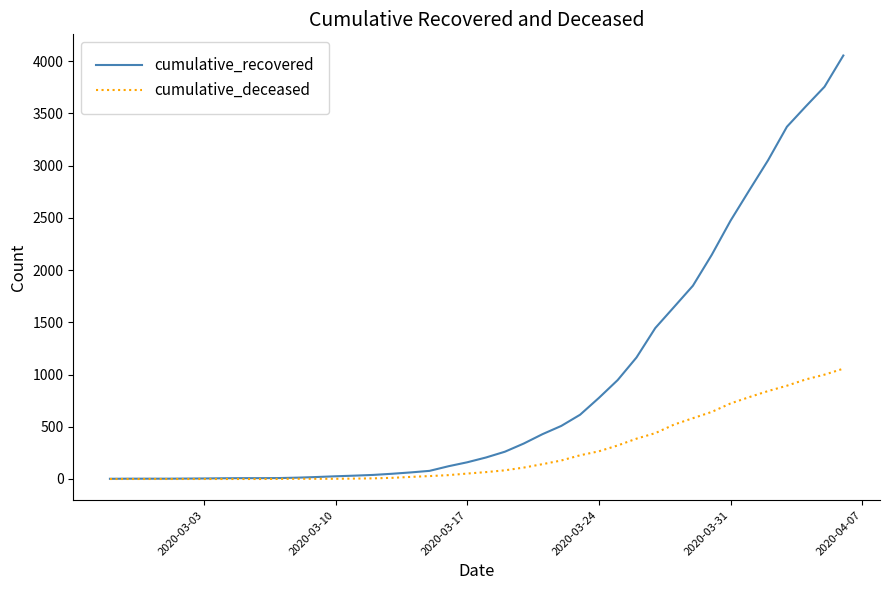

What is the difference between the maximum and minimum values in the cumulative_recovered series?

4052